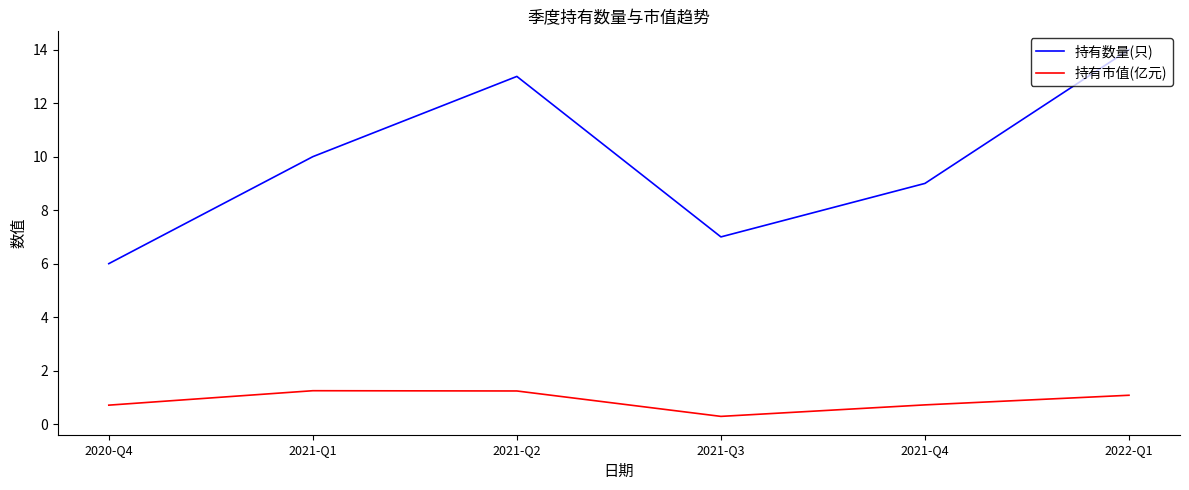

What position from the left is 2020-Q4?

1